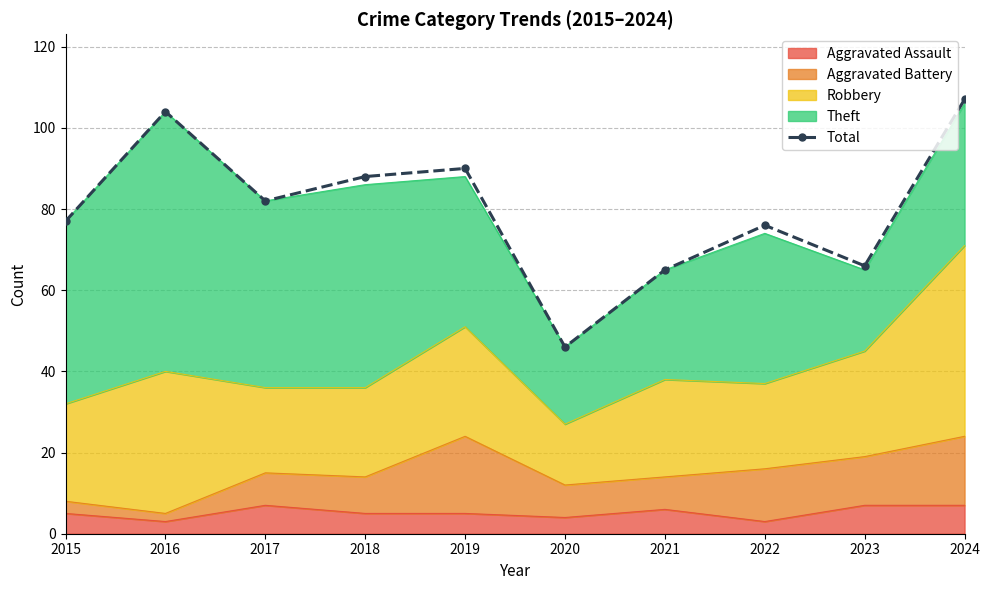

What is the change in value from 2016 to 2021?

-39